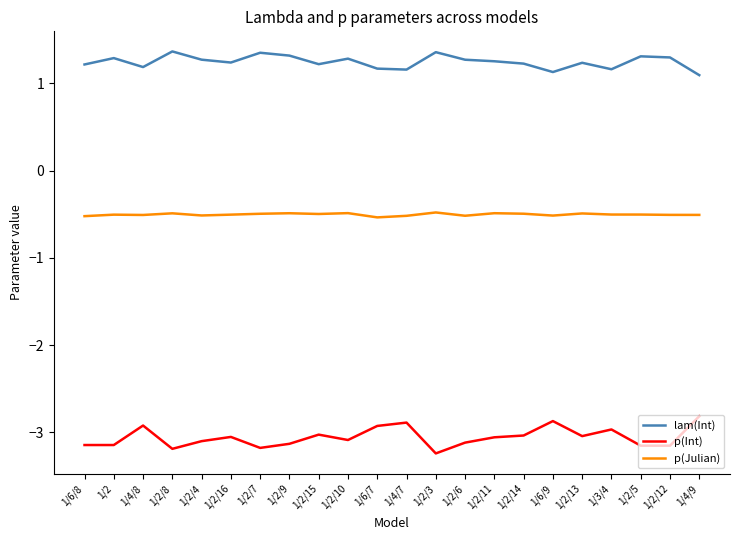

How many categories are shown in the chart?

22